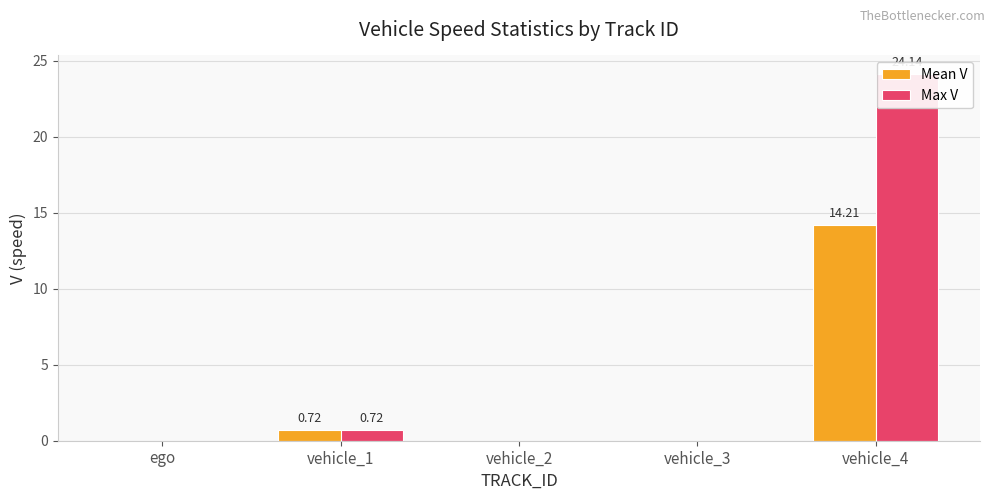

True or false: Mean V has a value of 0.7 at vehicle_1.

True